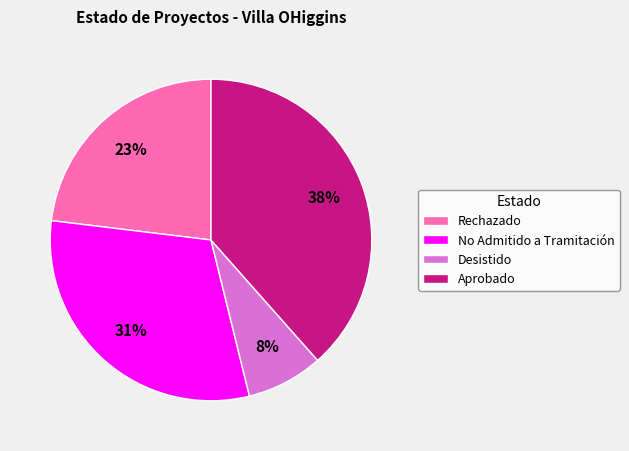

What percentage is the Rechazado slice, to the nearest percent?

23%